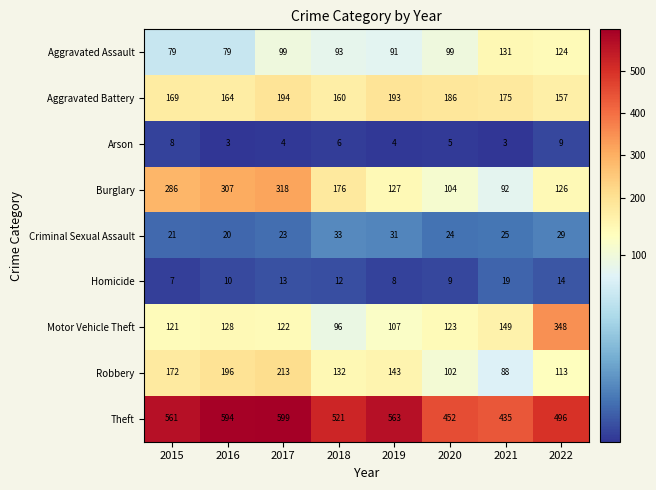

What is the maximum value shown in the chart?

599